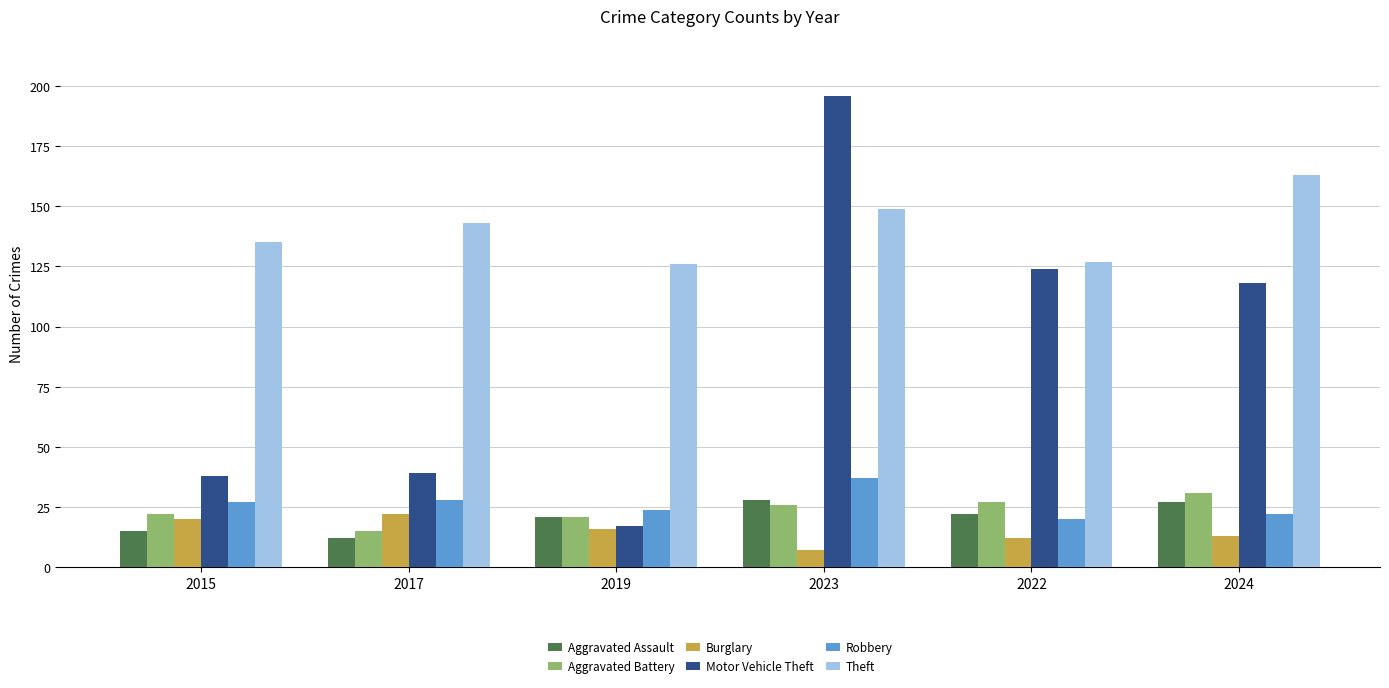

Rank the series by their maximum value, from lowest to highest.

Burglary, Aggravated Assault, Aggravated Battery, Robbery, Theft, Motor Vehicle Theft